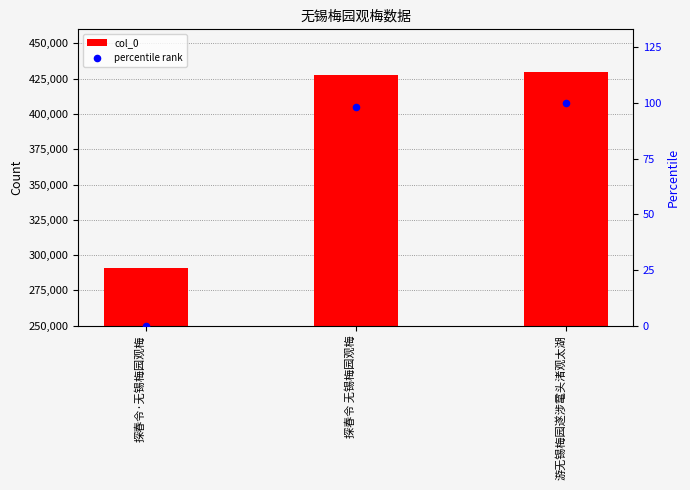

Which series has the largest total across all categories?

col_0